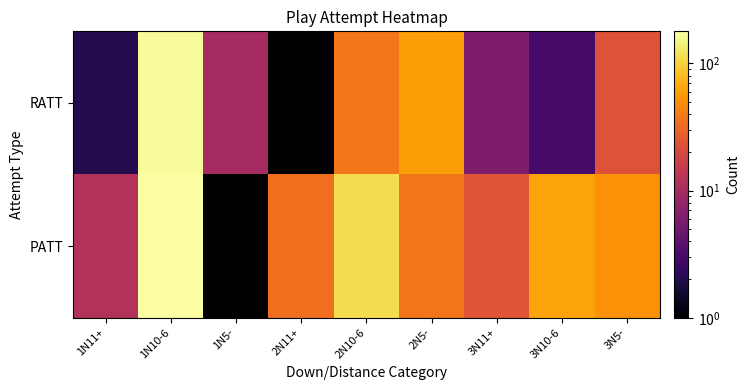

Which series changed the most between 1N5- and 3N11+?

PATT